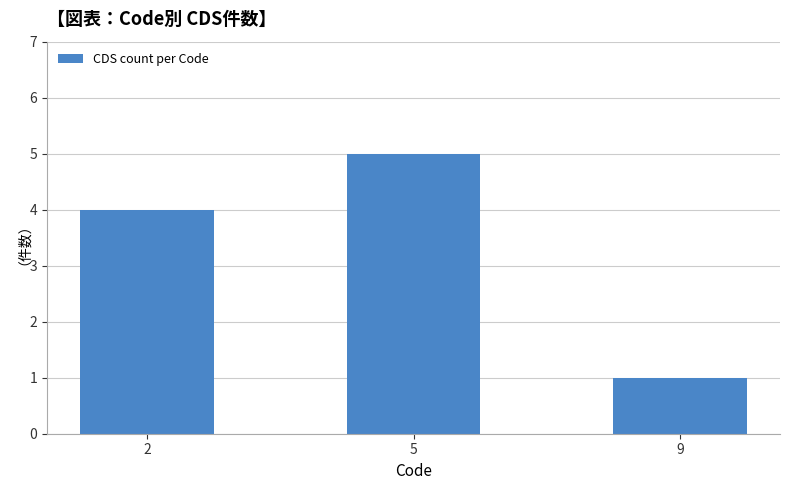

What is the sum of the values at 5 and 2?

9